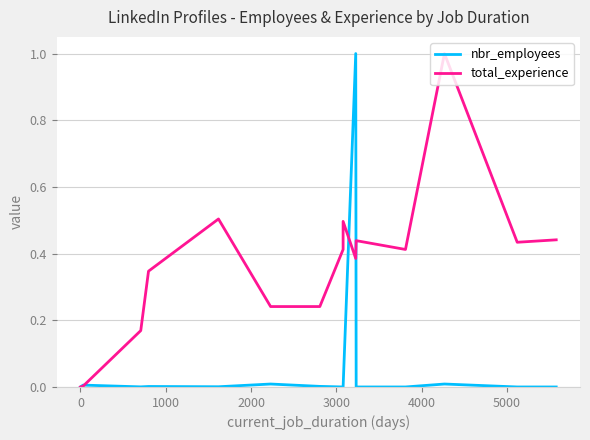

What is the maximum value for nbr_employees?

1.0